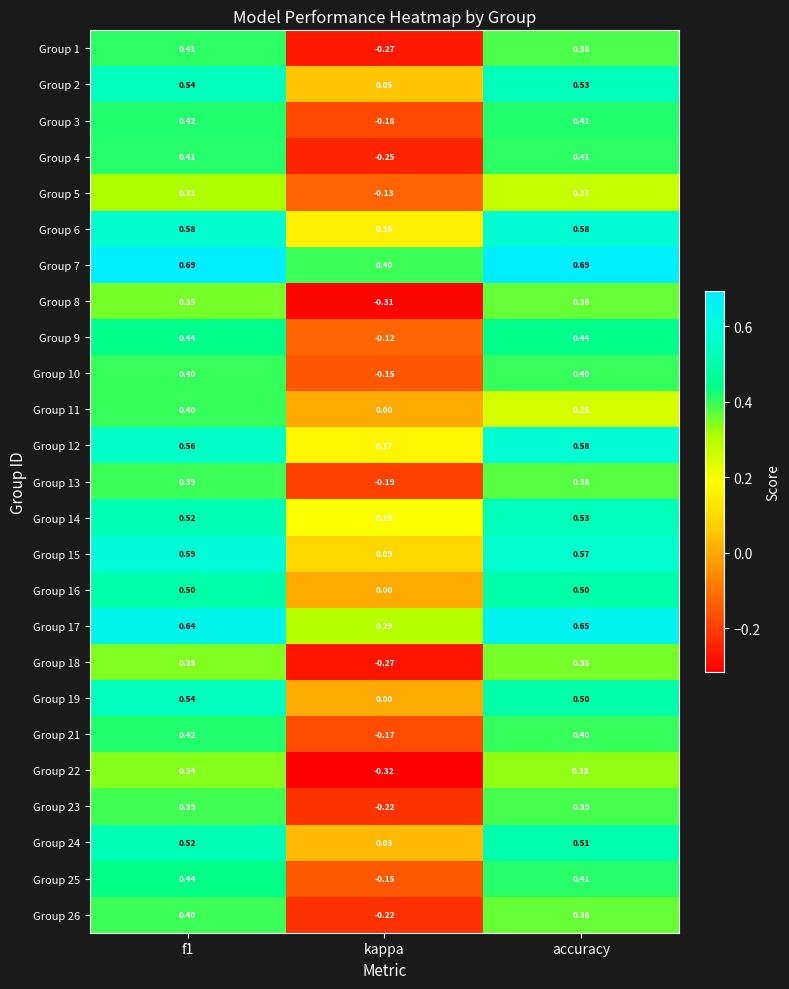

Is the value of Group 11 at kappa greater than the value of Group 1 at accuracy?

No